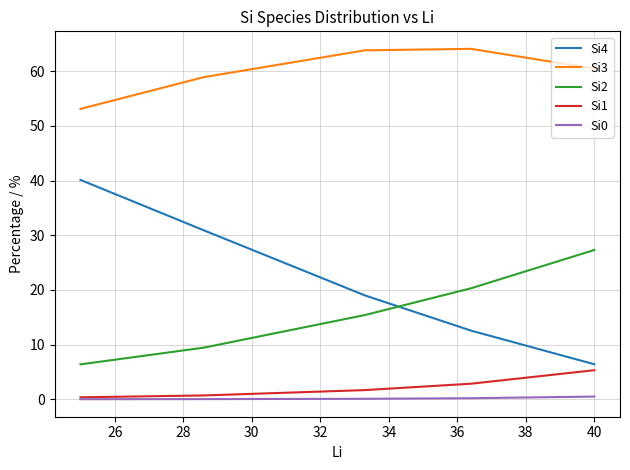

True or false: Si1 and Si2 cross at least once.

False